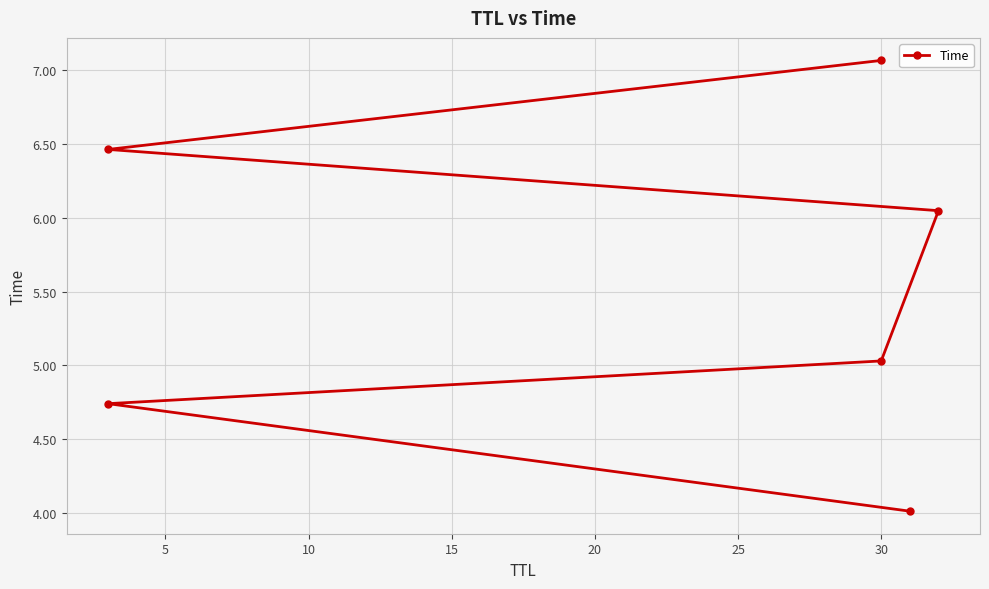

Reading left to right, what are all the values shown in this chart?

4.0	4.7	5.0	6.0	6.5	7.1